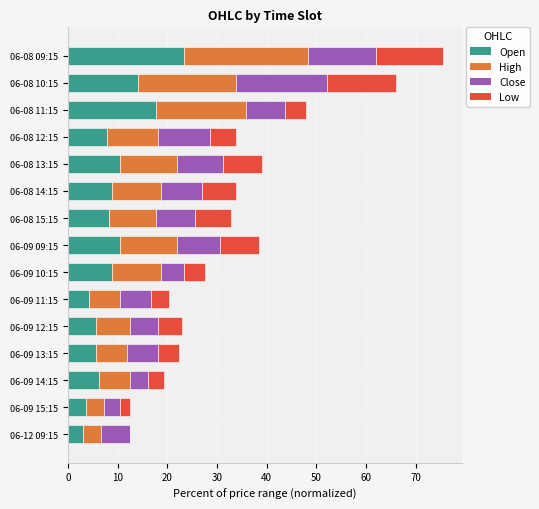

At which category is the sum across all series the highest?

06-08 09:15